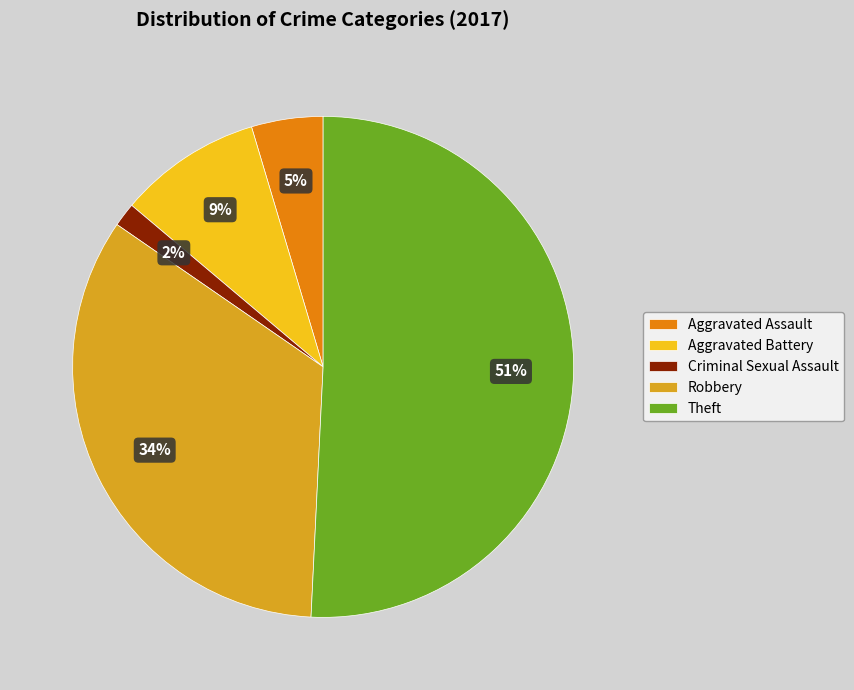

The Theft slice represents 43% of the pie. True or false?

False